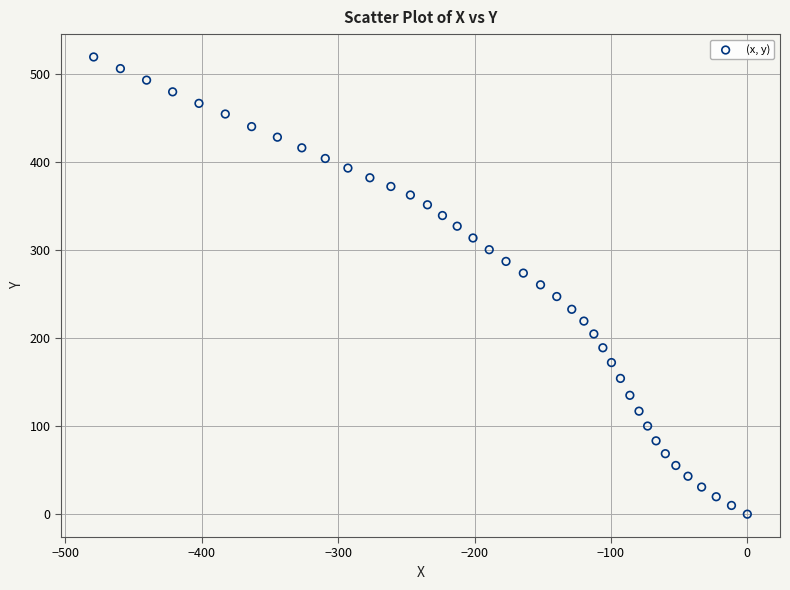

What is the range of Y values (max minus min)?

519.3